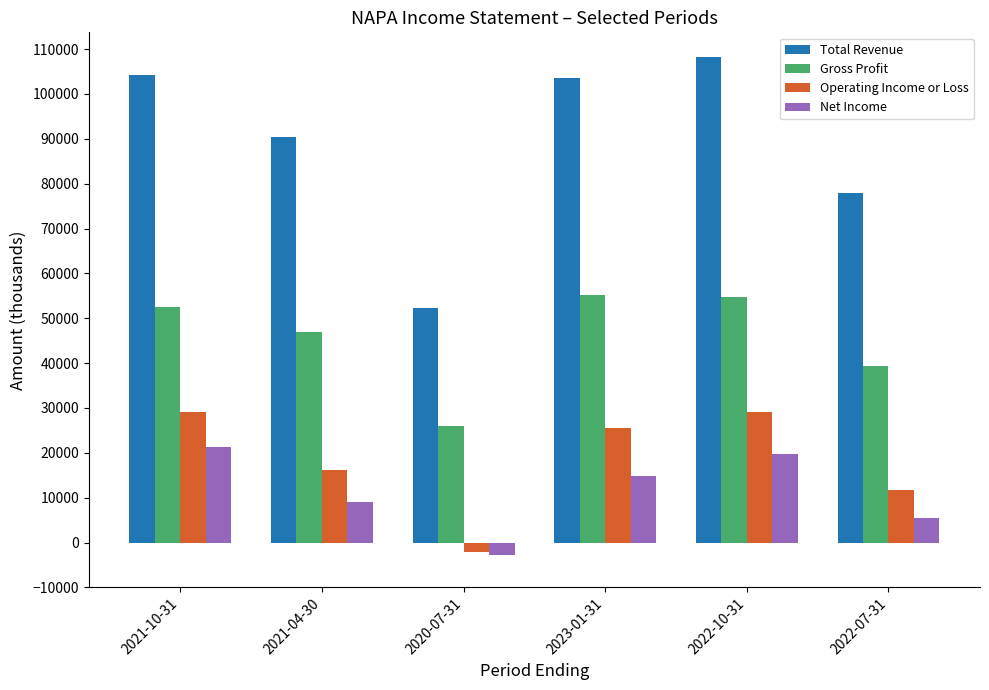

What is the difference between the Gross Profit values at 2022-10-31 and 2021-04-30?

7800